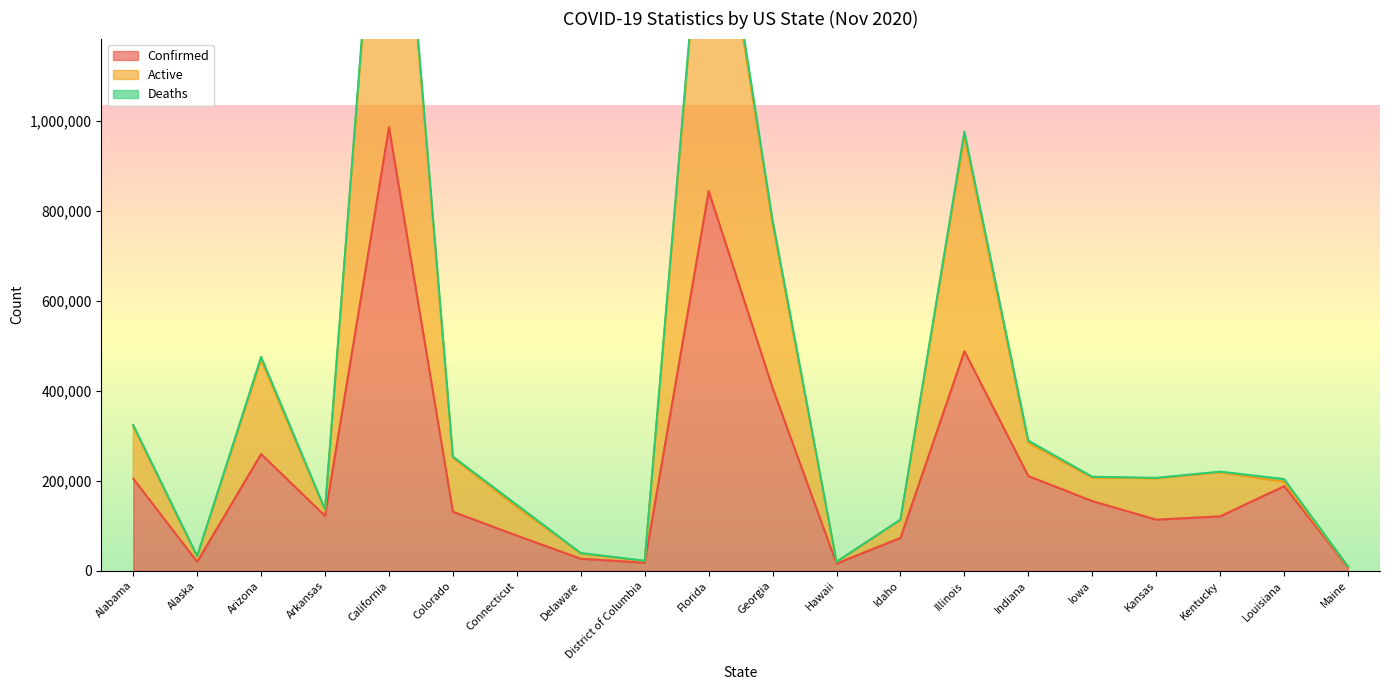

True or false: Confirmed and Active cross at least once.

False